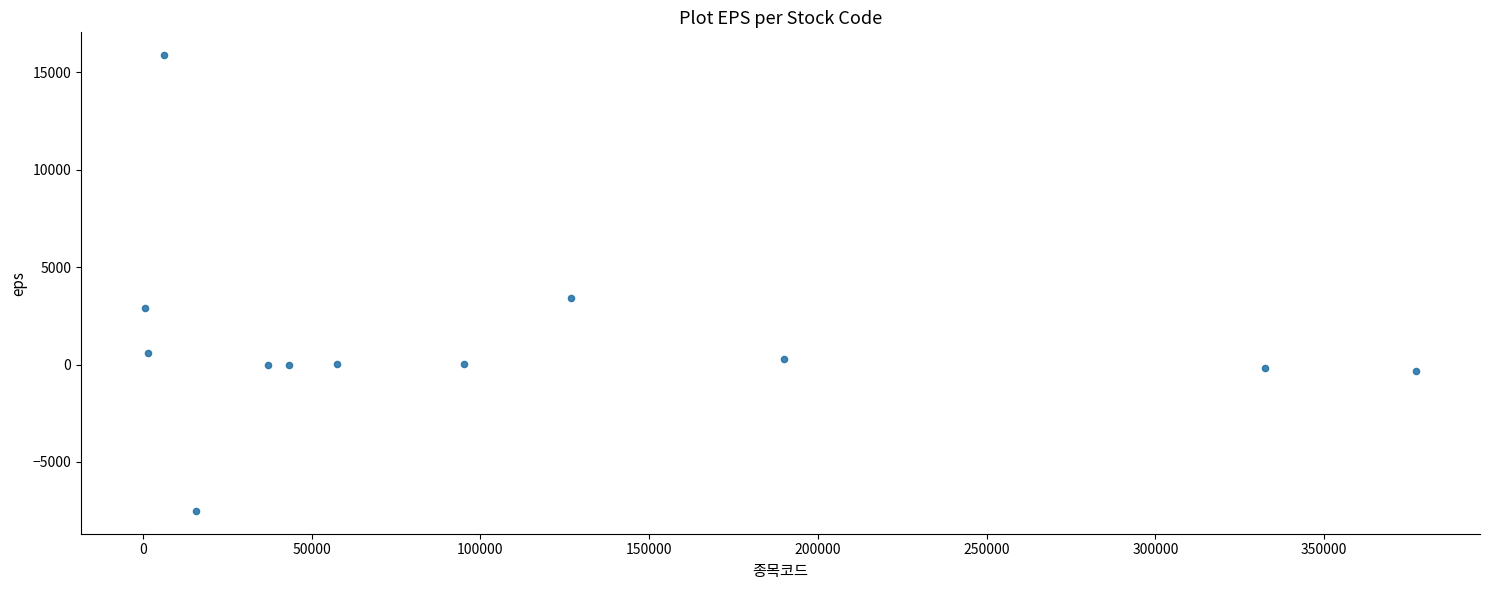

What Y value in the scatter plot is closest to 4184?

3414.0